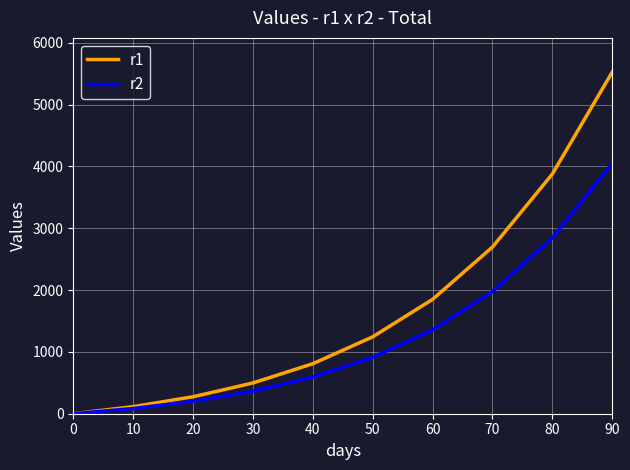

True or false: r2 has a value of 201.2 at 20.

True